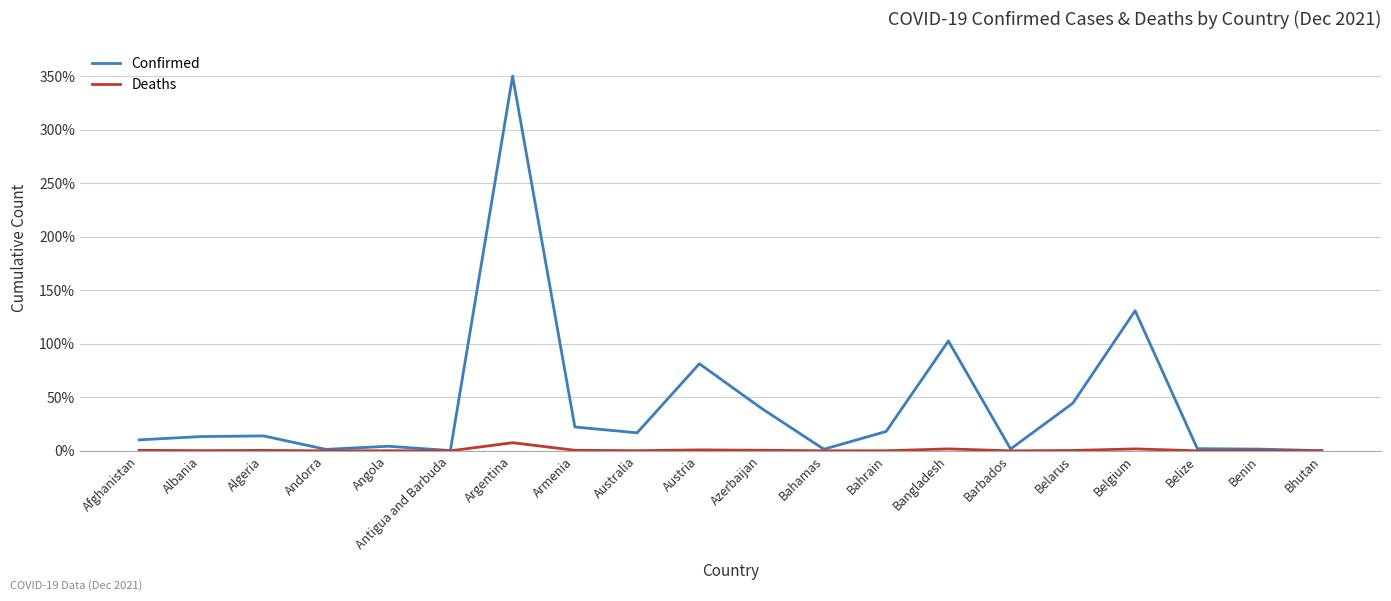

Which category has the highest value in the Confirmed series?

Argentina